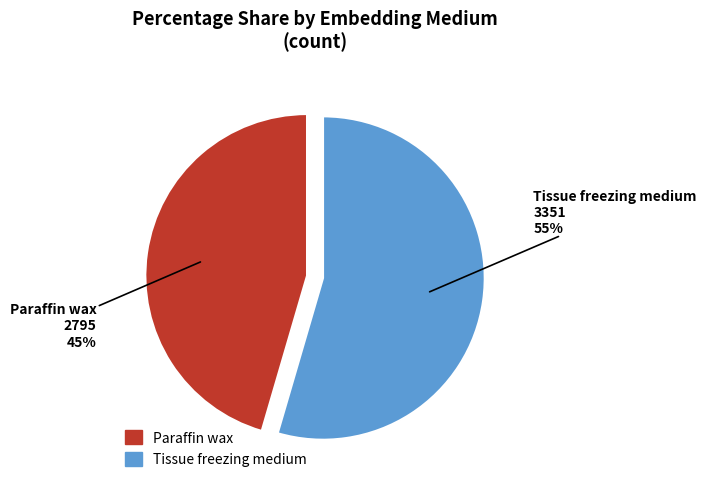

The Tissue freezing medium slice represents 55% of the pie. True or false?

True